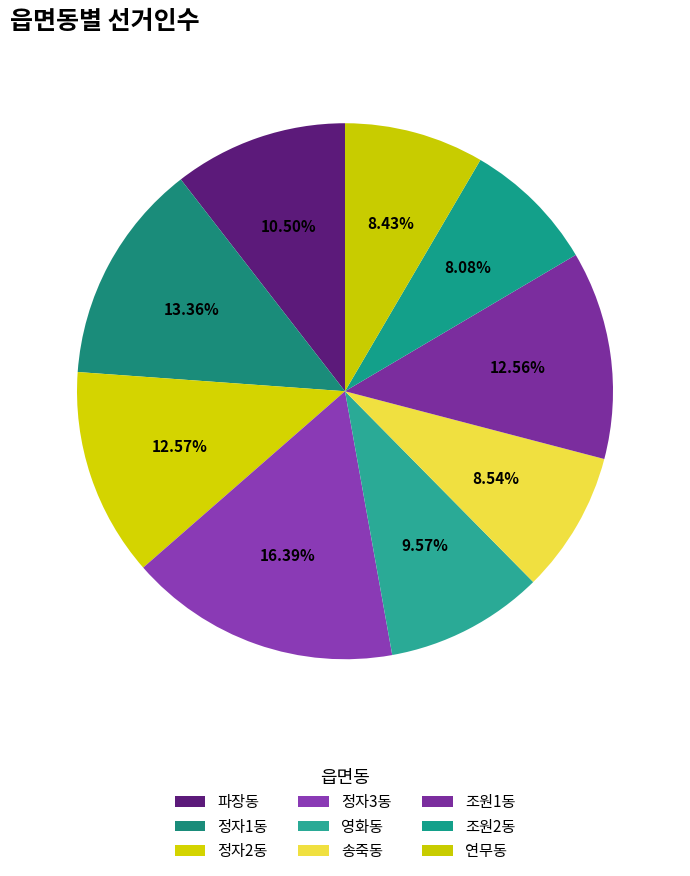

Count the number of slices in the pie.

9